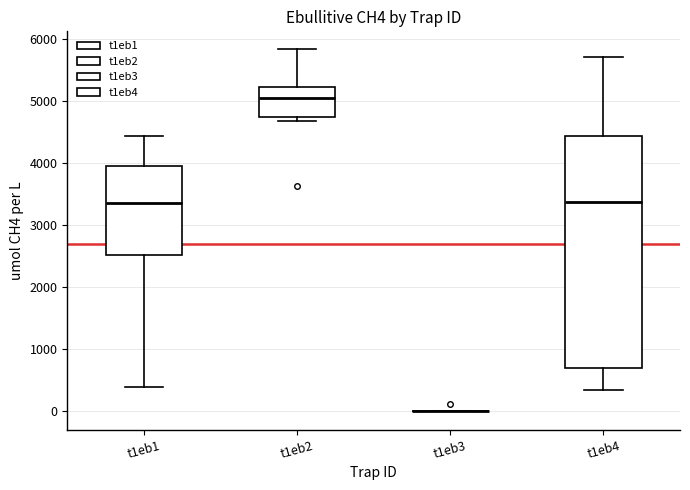

Reading left to right, read every box against the y-axis: the position of its median line, the range the box covers, and the ends of its whiskers. The values are not printed on the chart, so give them approximately, as read against the axis.

t1eb1: median 3400, box 2500 to 4000, whiskers 400 to 4400
t1eb2: median 5000, box 4700 to 5200, whiskers 4700 (just below the box's lower edge) to 5800
t1eb3: box collapsed to a line at 0, whiskers 0 to 0
t1eb4: median 3400, box 700 to 4400, whiskers 300 to 5700